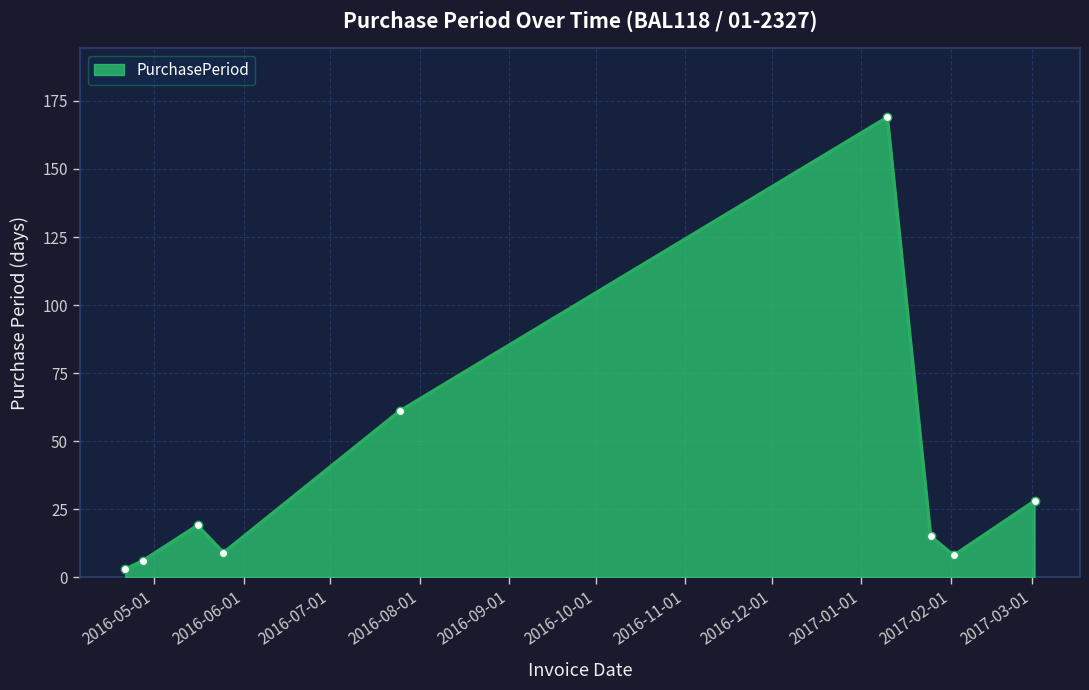

What is the average value?

35